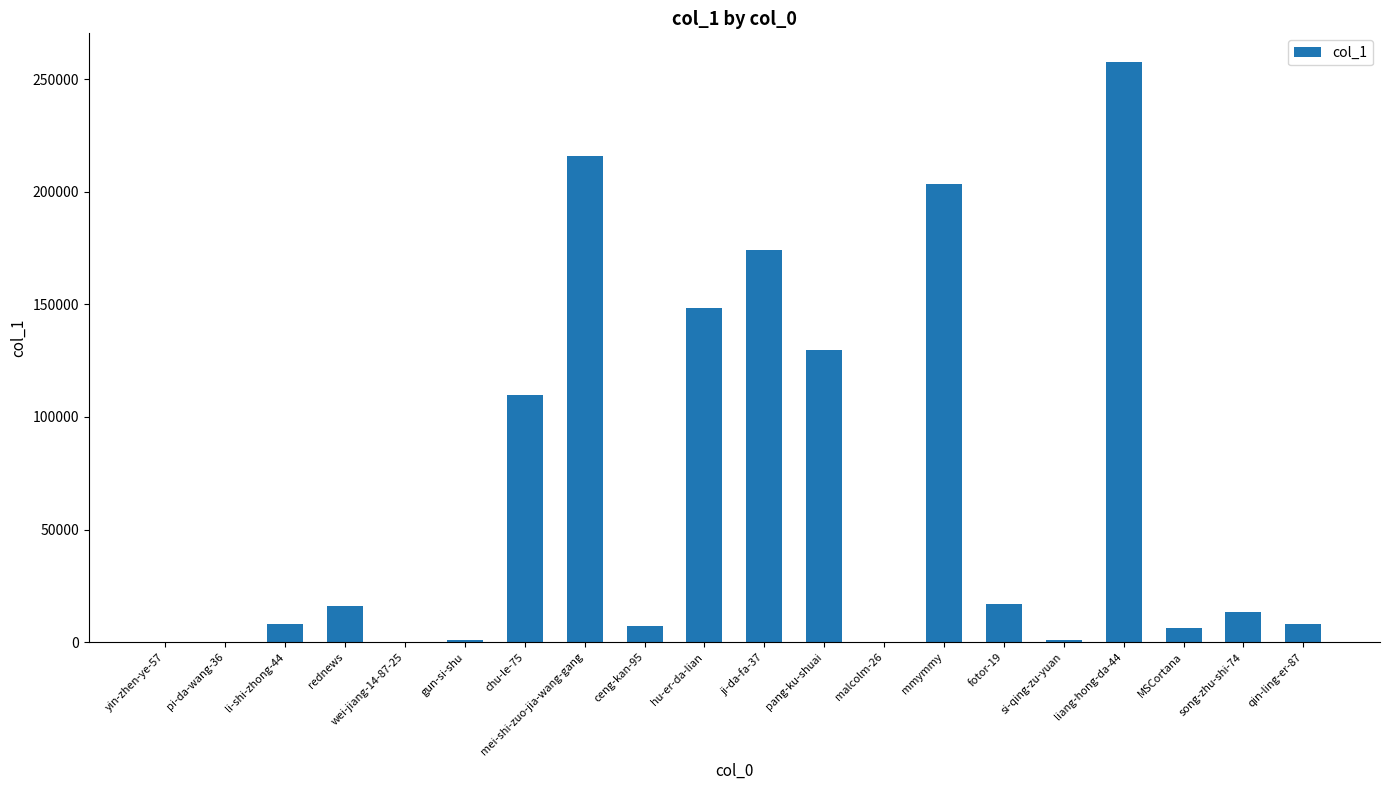

Read the value at ceng-kan-95.

7031